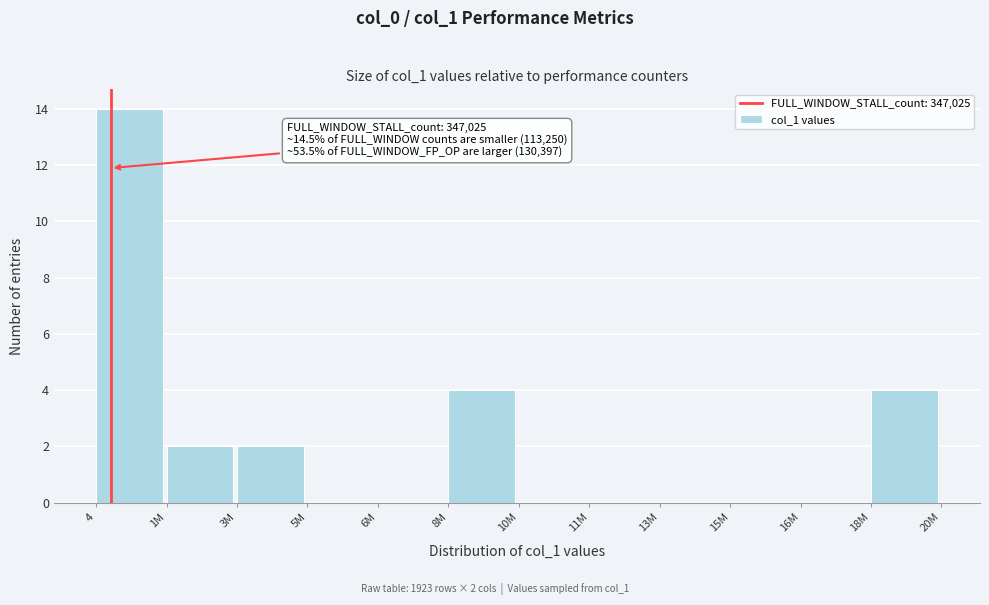

Reading left to right, transcribe all the data shown in this chart.

4=14	1M=2	3M=2	5M=0	6M=0	8M=4	10M=0	11M=0	13M=0	15M=0	16M=0	18M=4